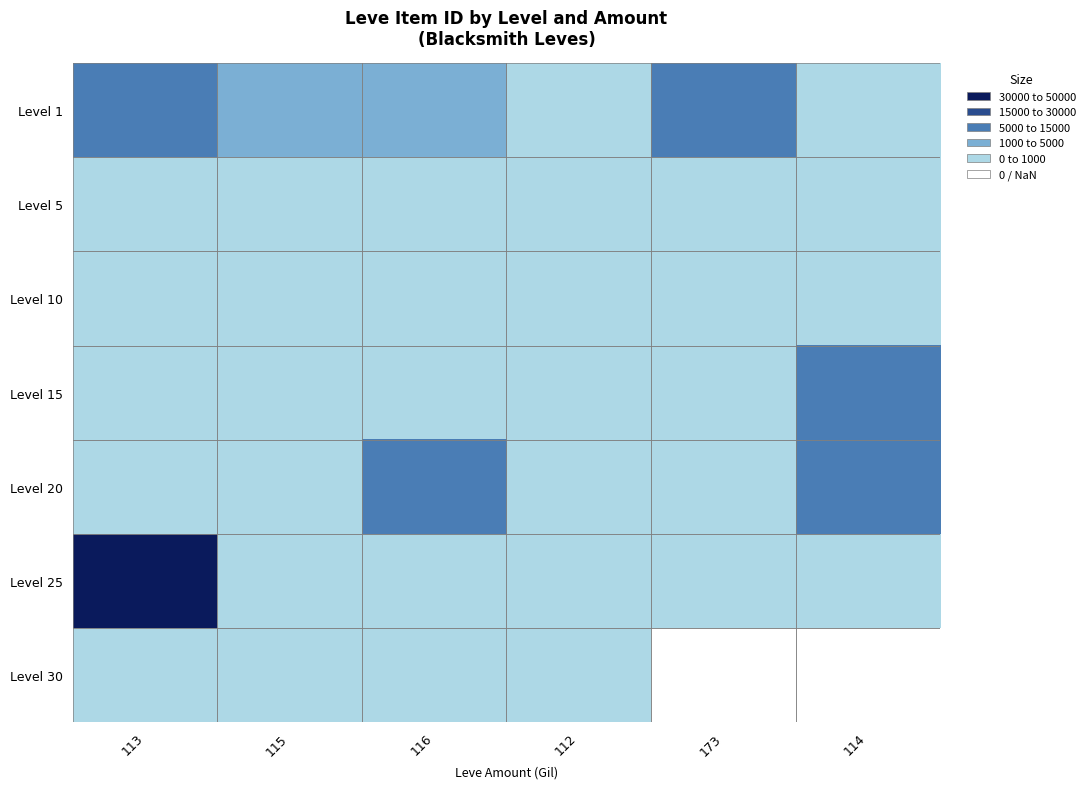

Reading left to right, extract all data points from this chart.

Level 1: 113=27713	115=5071	116=5091	112=2226	173=27125	114=2494
Level 5: 113=2680	115=2662	116=2494	112=2230	173=2656	114=3767
Level 10: 113=2673	115=2496	116=3775	112=2495	173=2470	114=3550
Level 15: 113=2680	115=3045	116=2497	112=2236	173=2471	114=18363
Level 20: 113=2241	115=2239	116=19534	112=3557	173=2712	114=19533
Level 25: 113=44147	115=3352	116=2753	112=2473	173=3068	114=3096
Level 30: 113=2260	115=2257	116=3833	112=2501	173=0	114=0